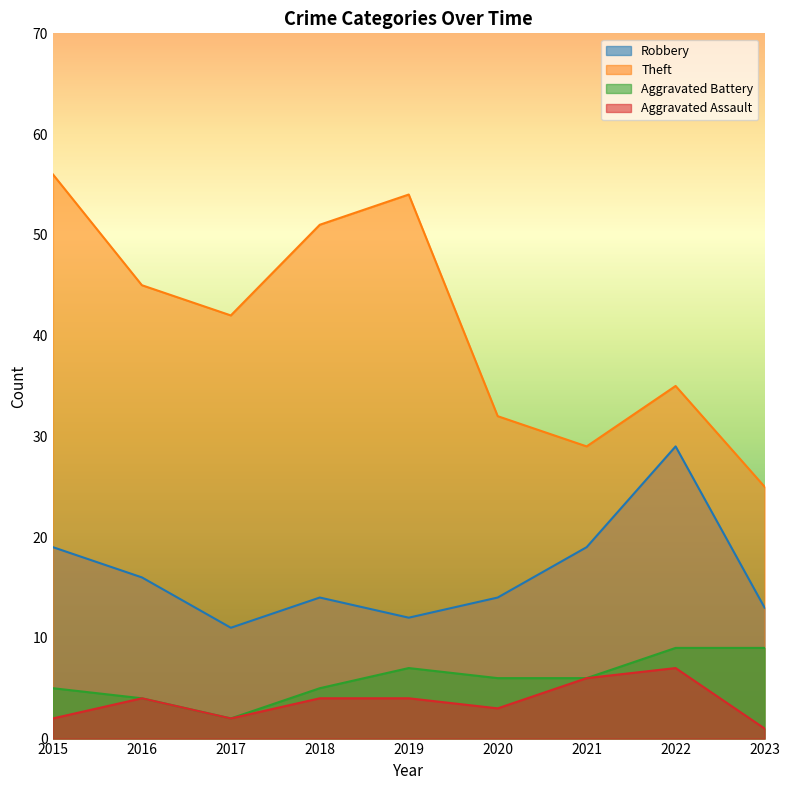

Reading right to left, list all the values displayed in this chart.

Robbery: 13	29	19	14	12	14	11	16	19
Theft: 25	35	29	32	54	51	42	45	56
Aggravated Battery: 9	9	6	6	7	5	2	4	5
Aggravated Assault: 1	7	6	3	4	4	2	4	2